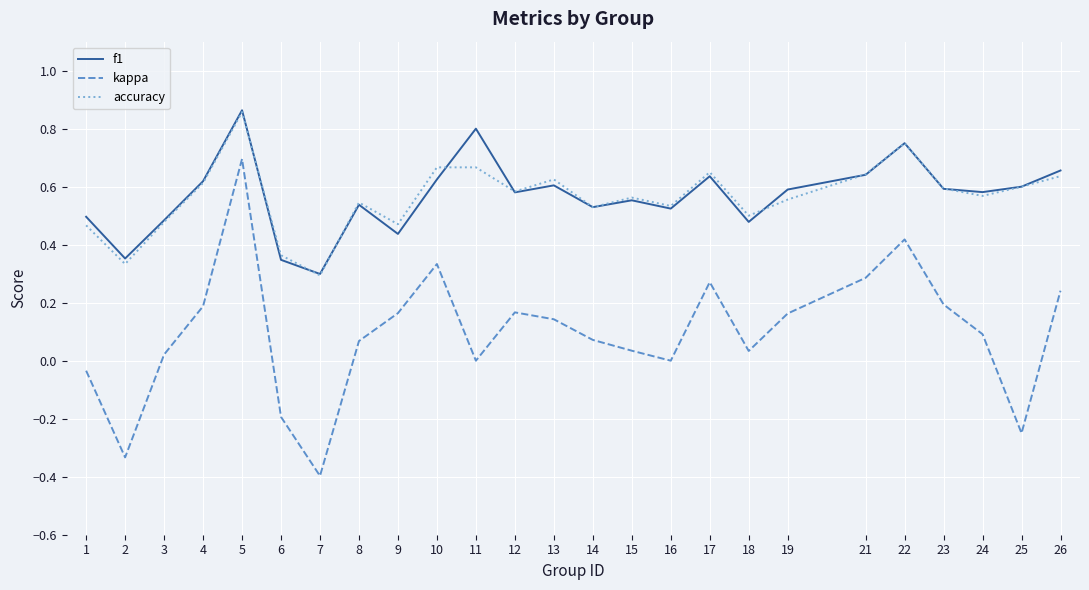

The value of f1 at 11 is 0.8. True or false?

True